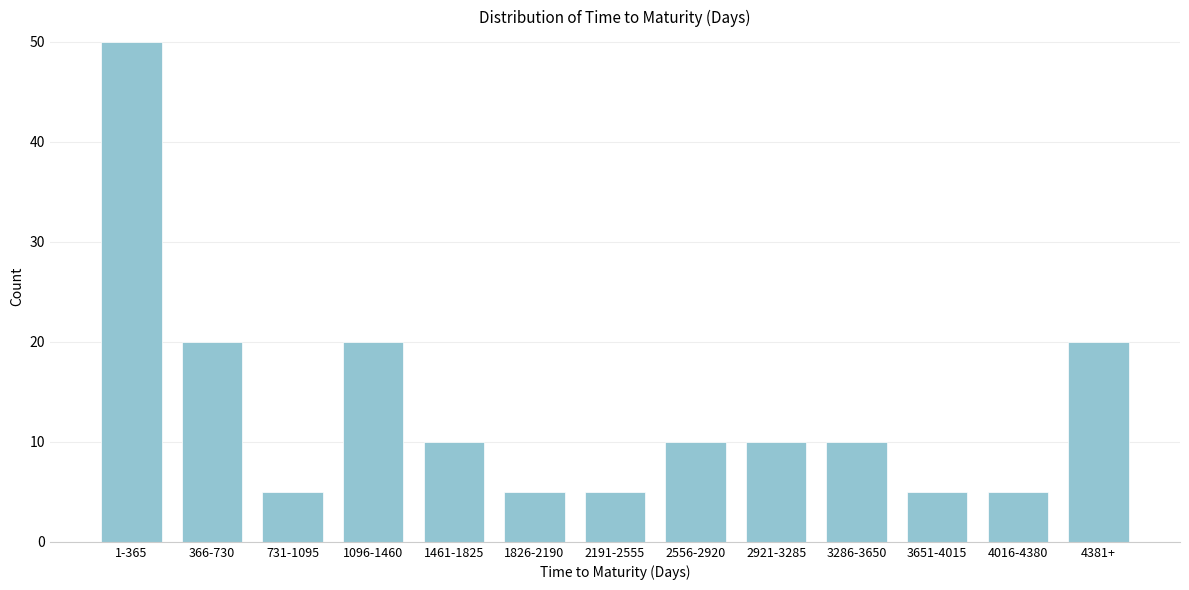

Reading left to right, what are all the values shown in this chart?

1-365=50	366-730=20	731-1095=5	1096-1460=20	1461-1825=10	1826-2190=5	2191-2555=5	2556-2920=10	2921-3285=10	3286-3650=10	3651-4015=5	4016-4380=5	4381+=20